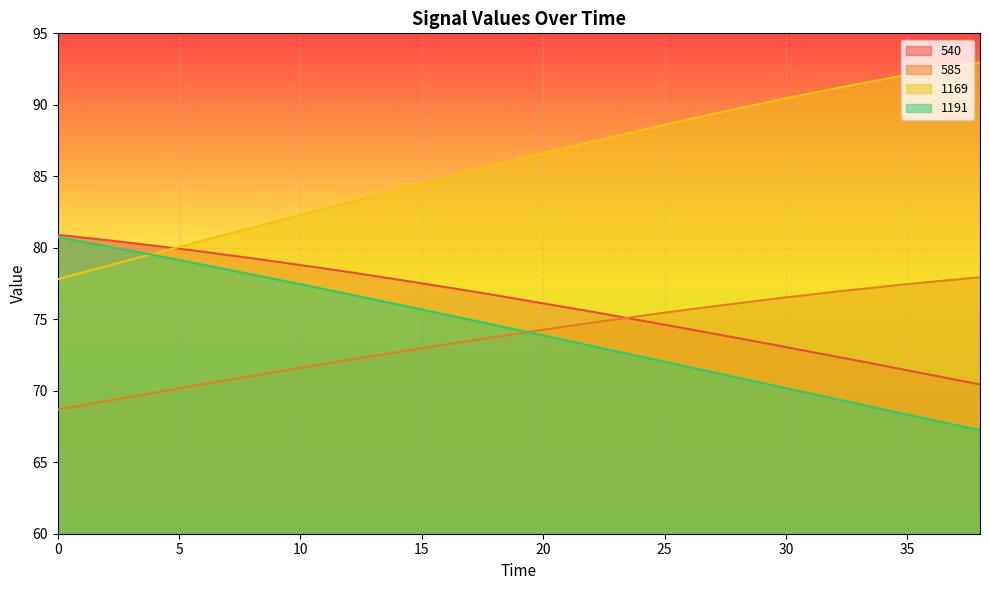

The value of 1169 at 7 is 81.0. True or false?

True